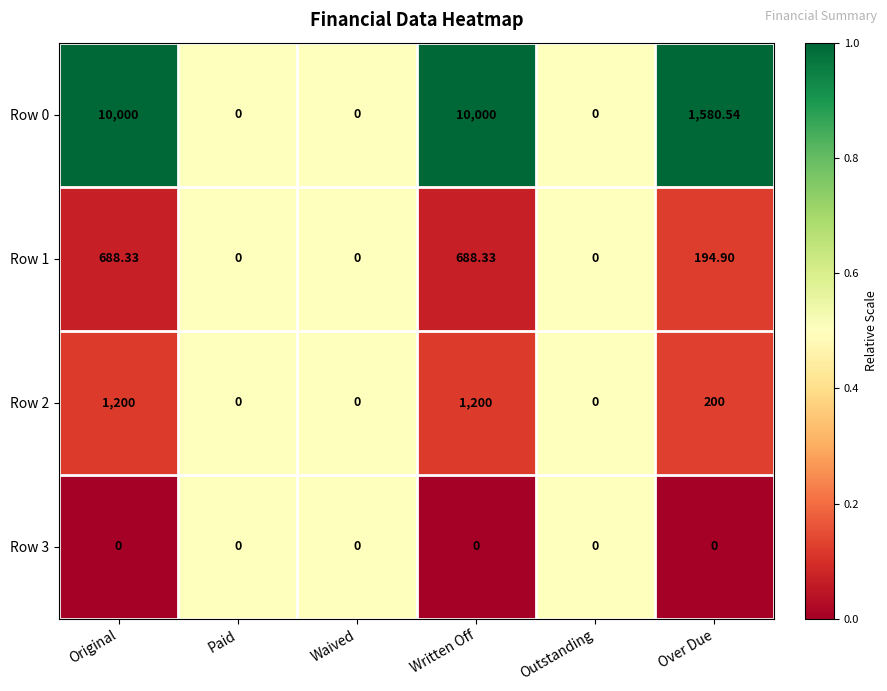

Is the value of Row 0 at Paid greater than the value of Row 1 at Original?

No